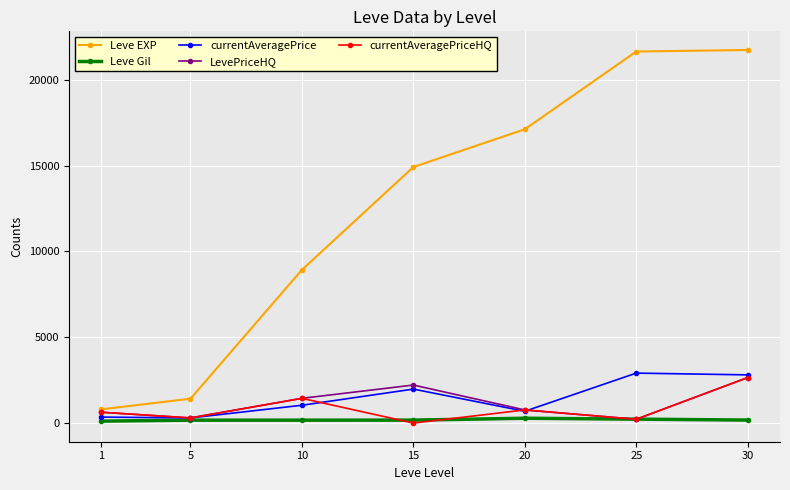

At which category is the sum across all series the highest?

30